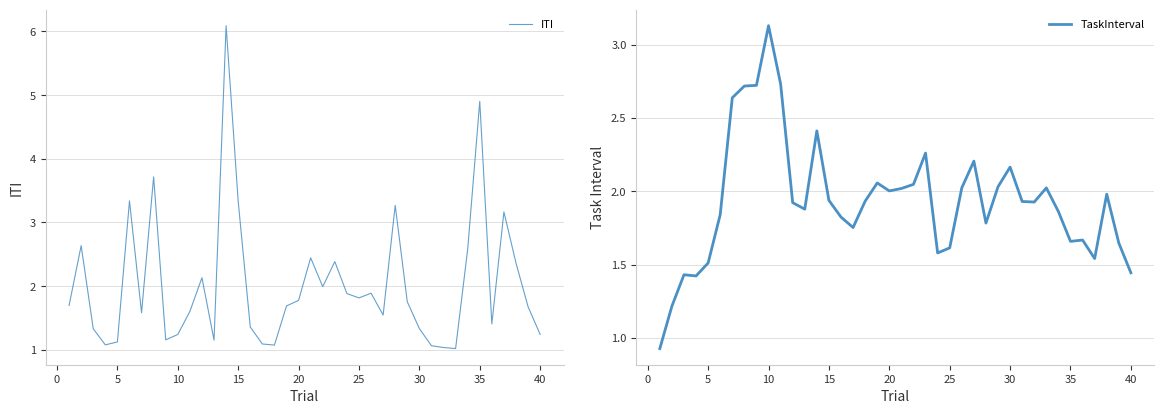

Reading left to right, list all the values displayed in this chart.

ITI: 1.7	2.6	1.3	1.1	1.1	3.3	1.6	3.7	1.2	1.2	1.6	2.1	1.2	6.1	3.3	1.4	1.1	1.1	1.7	1.8	2.4	2.0	2.4	1.9	1.8	1.9	1.5	3.3	1.8	1.3	1.1	1.0	1.0	2.6	4.9	1.4	3.2	2.4	1.7	1.2
TaskInterval: 0.9	1.2	1.4	1.4	1.5	1.8	2.6	2.7	2.7	3.1	2.7	1.9	1.9	2.4	1.9	1.8	1.8	1.9	2.1	2.0	2.0	2.0	2.3	1.6	1.6	2.0	2.2	1.8	2.0	2.2	1.9	1.9	2.0	1.9	1.7	1.7	1.5	2.0	1.6	1.4